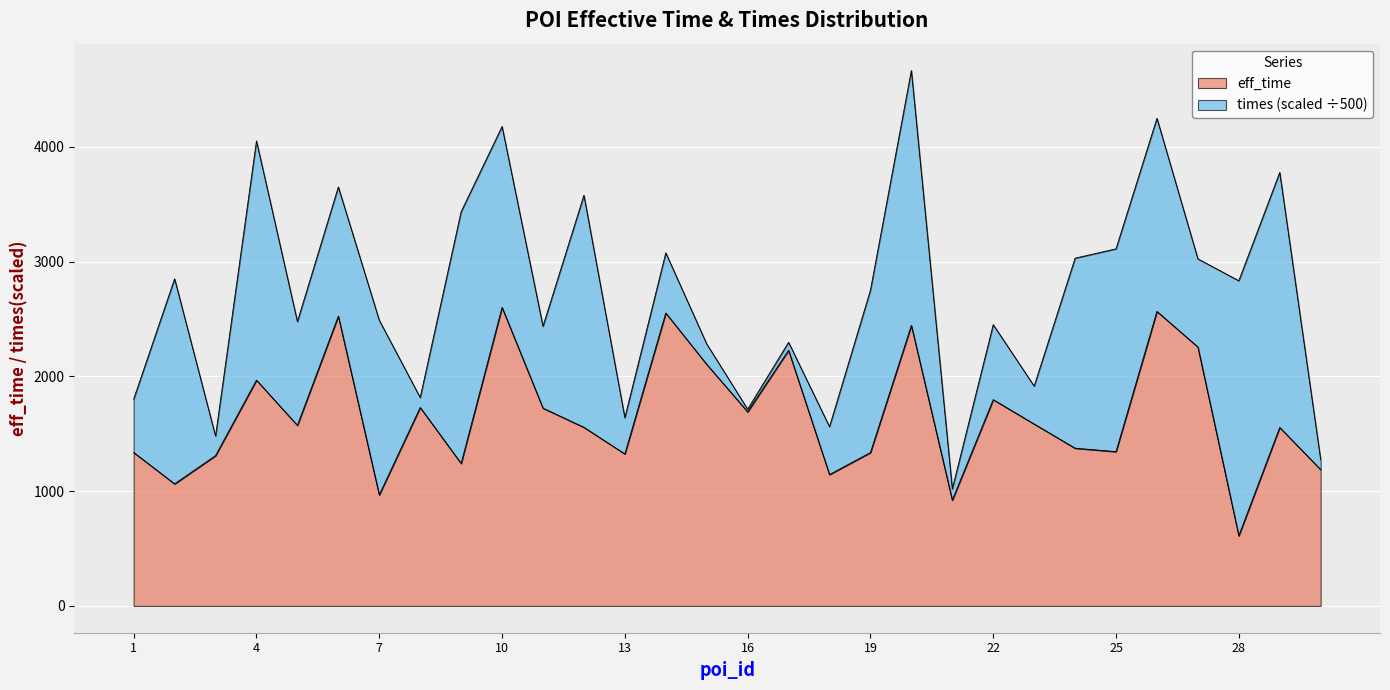

What is the average value?

1655